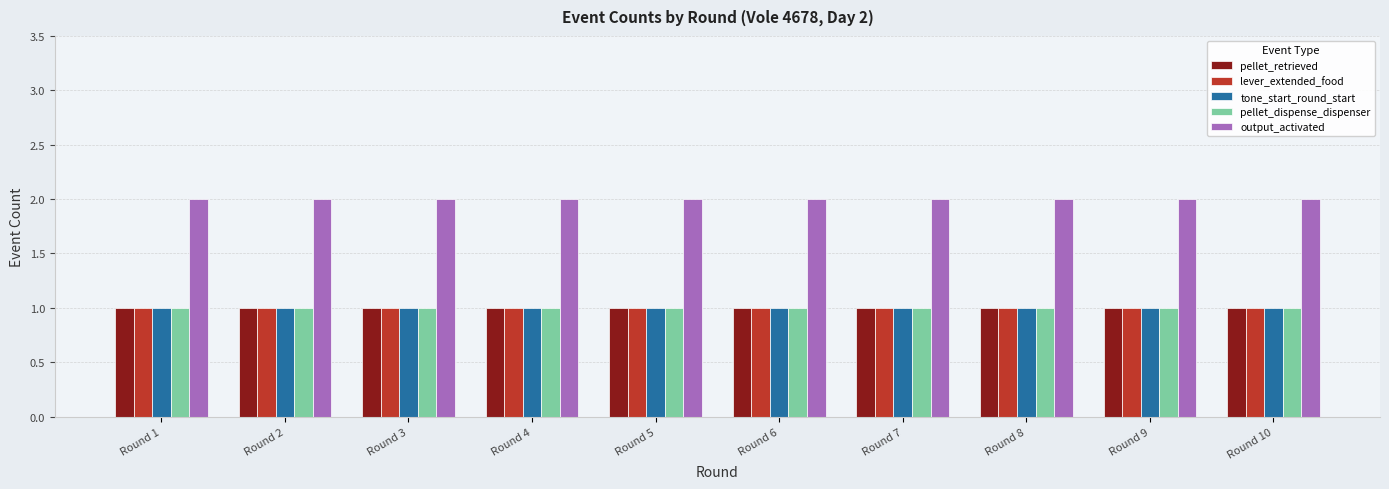

At how many categories does at least one series exceed 1?

10